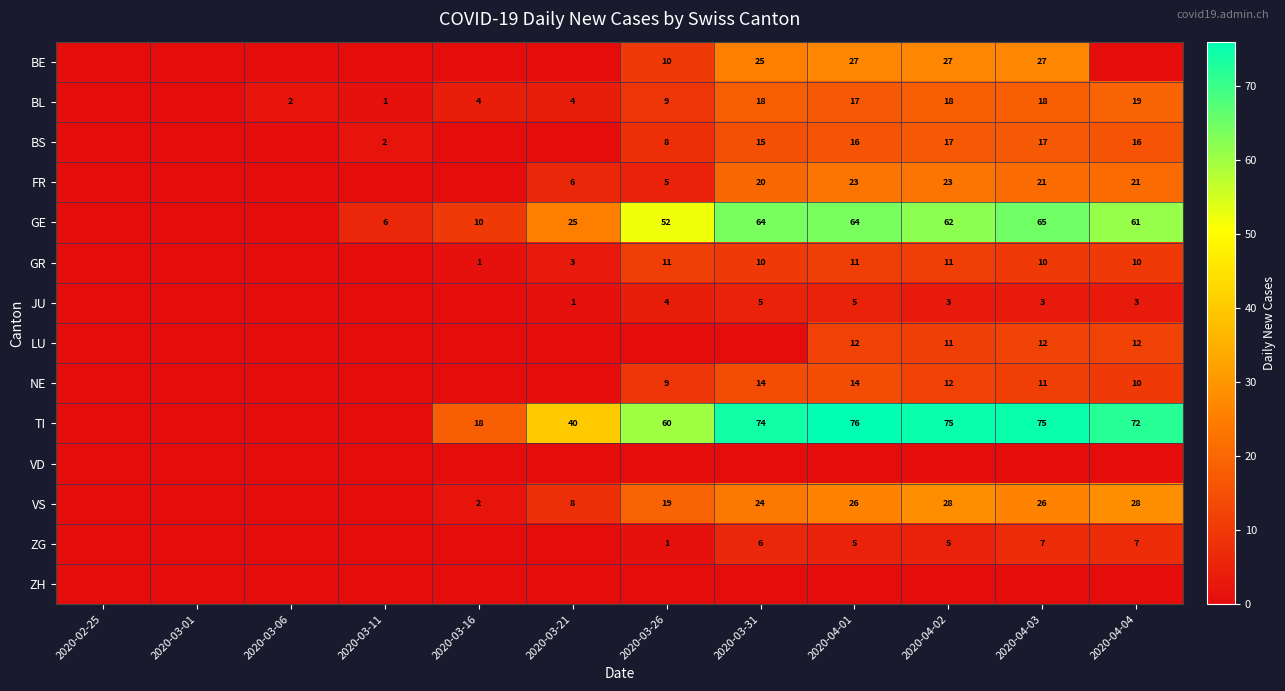

Which category has the lowest value across all series?

2020-02-25